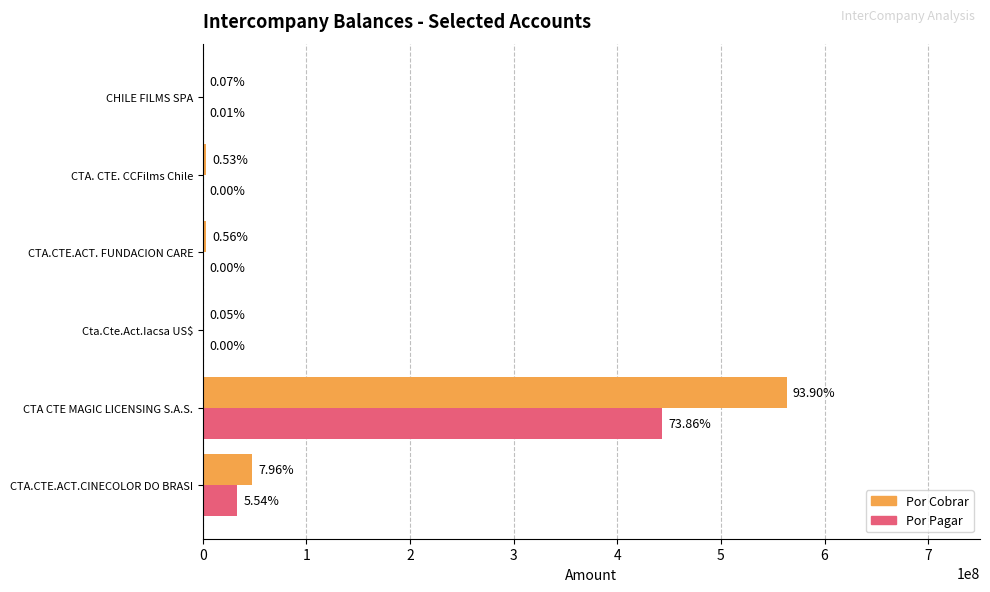

What are all the series names shown in the legend?

Por Cobrar, Por Pagar